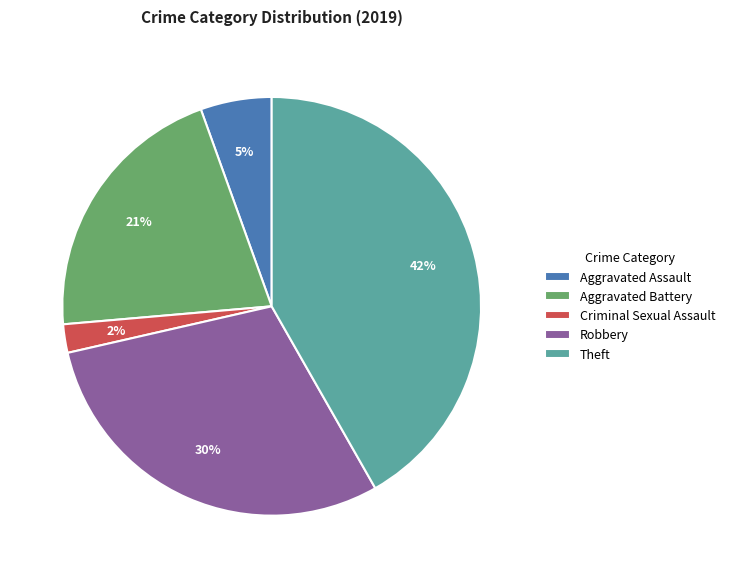

Is the sum of Aggravated Battery and Criminal Sexual Assault greater than half?

No